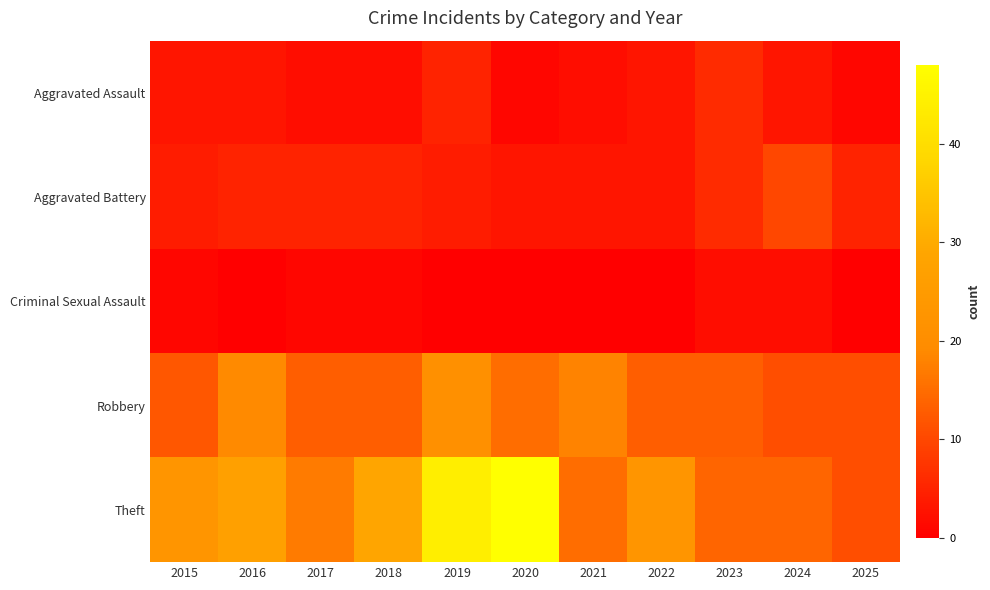

List the series in order of their peak value, highest first.

Theft, Robbery, Aggravated Battery, Aggravated Assault, Criminal Sexual Assault